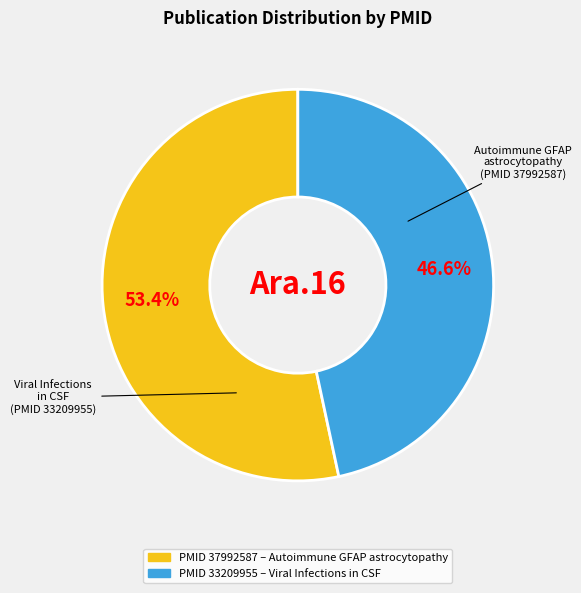

Count the number of slices in the pie.

2